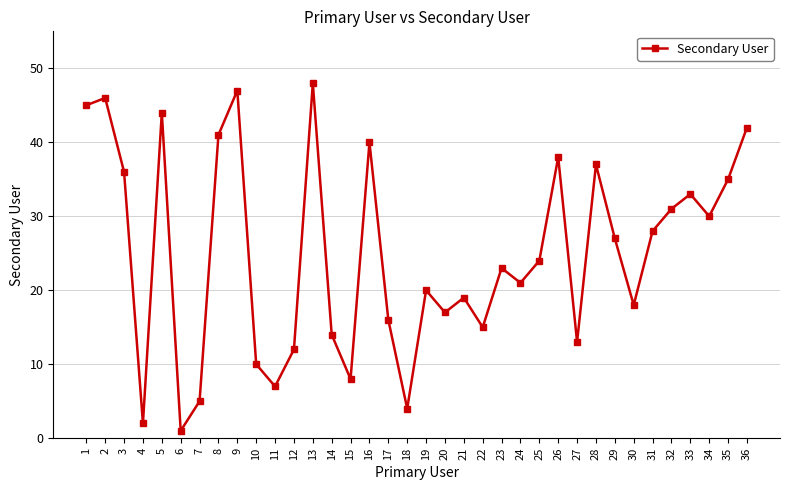

Which label corresponds to the largest value in the chart?

13